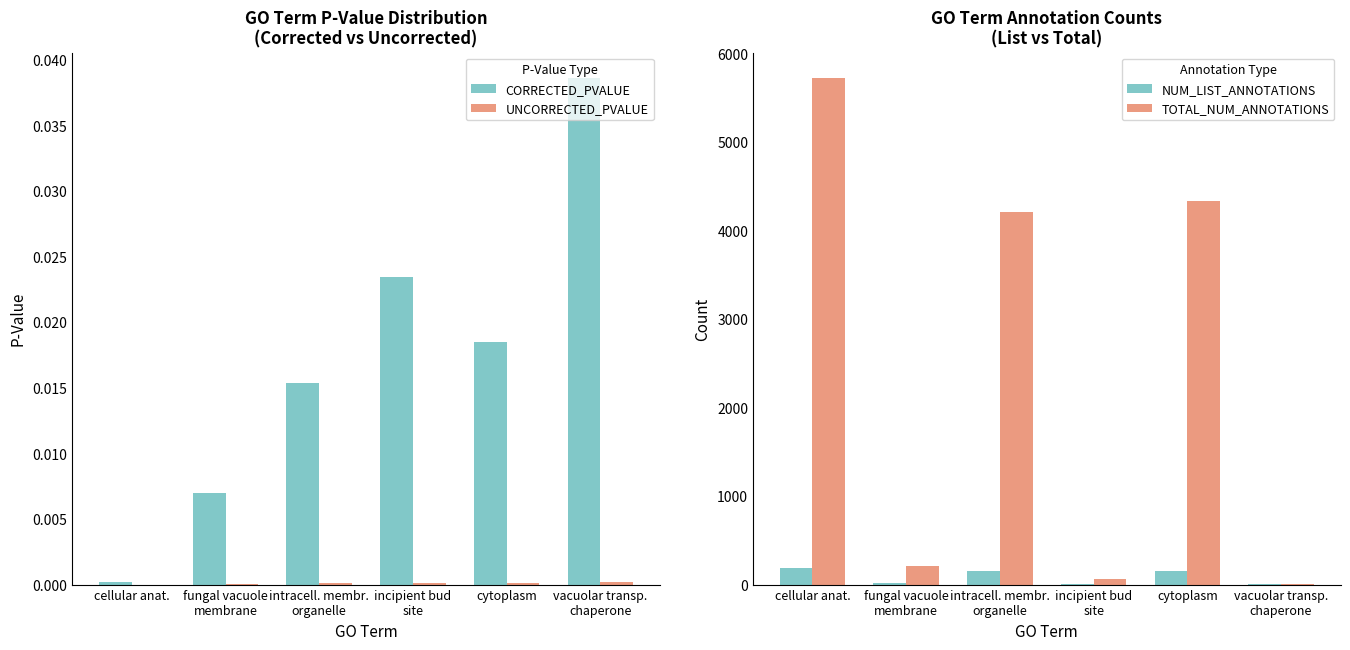

Rank the categories by UNCORRECTED_PVALUE value from lowest to highest.

cellular anat., fungal vacuole
membrane, intracell. membr.
organelle, cytoplasm, incipient bud
site, vacuolar transp.
chaperone